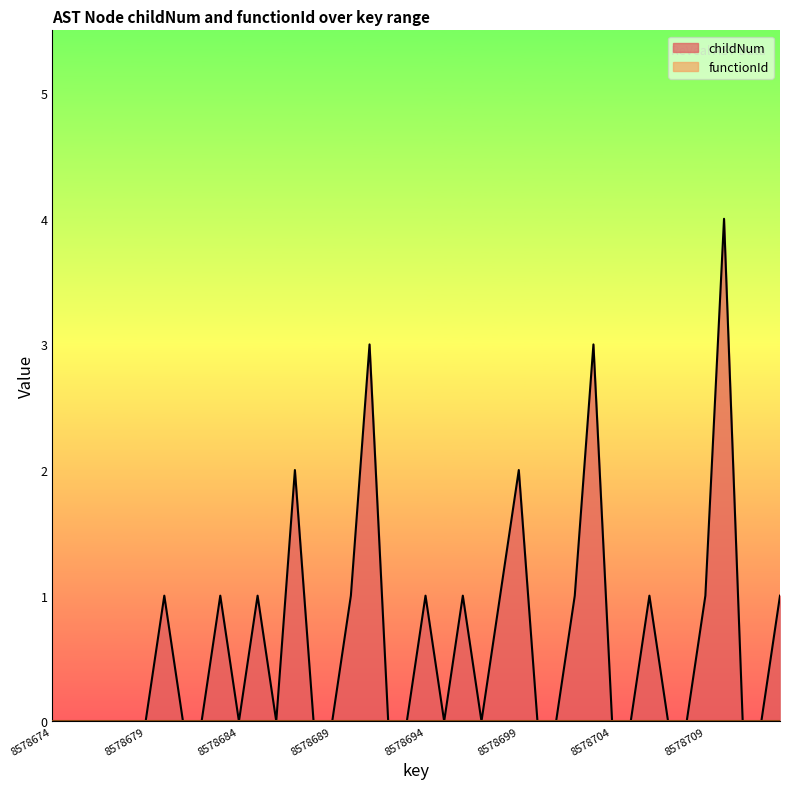

Reading left to right, list all the values displayed in this chart.

0	0	0	0	0	0	1	0	0	1	0	1	0	2	0	0	1	3	0	0	1	0	1	0	1	2	0	0	1	3	0	0	1	0	0	1	4	0	0	1